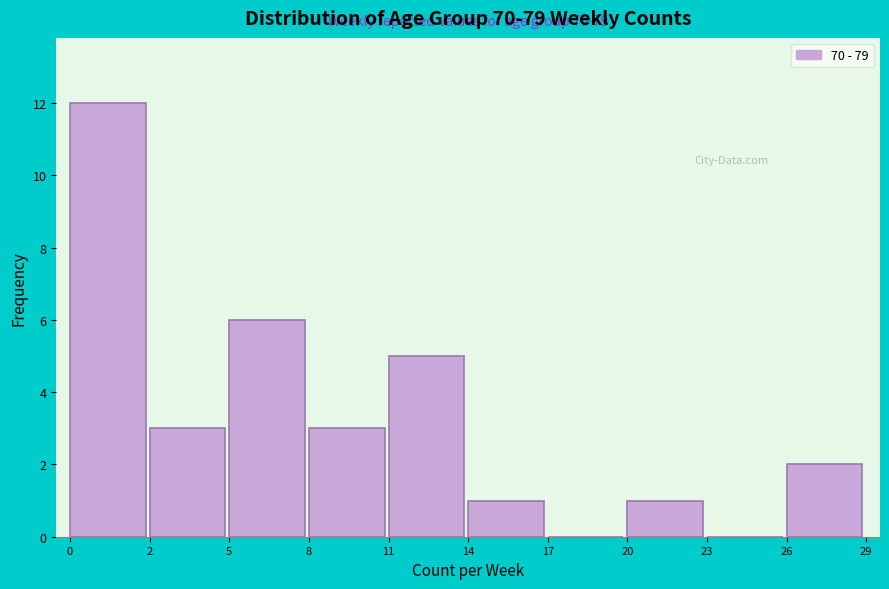

Reading left to right, what are all the values shown in this chart?

0=12	2=3	5=6	8=3	11=5	14=1	17=0	20=1	23=0	26=2